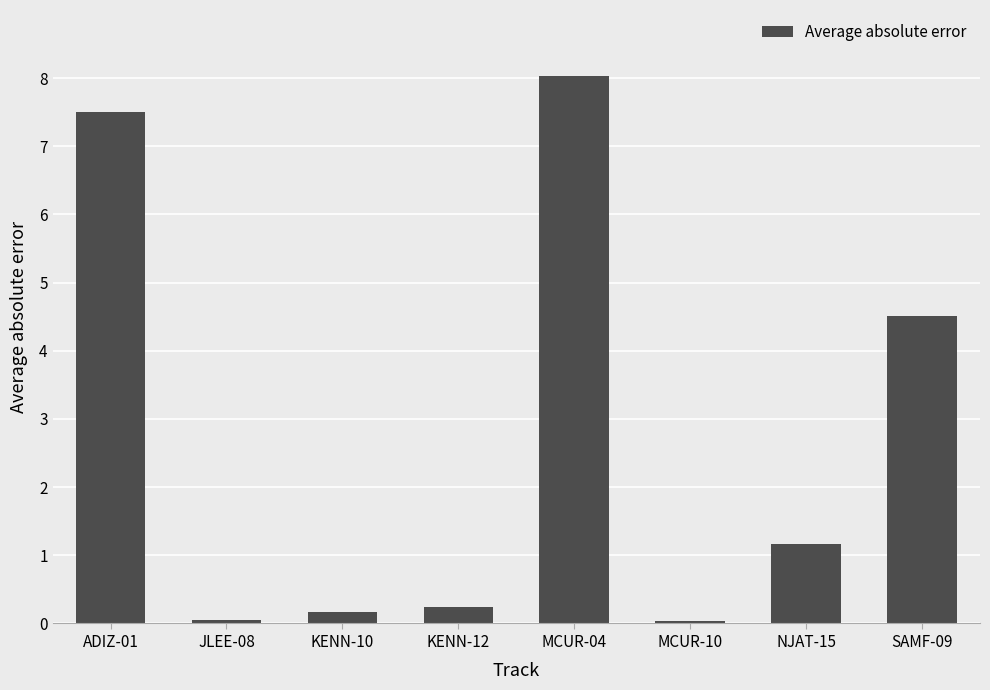

The chart shows a value of 1.6 at SAMF-09. True or false?

False